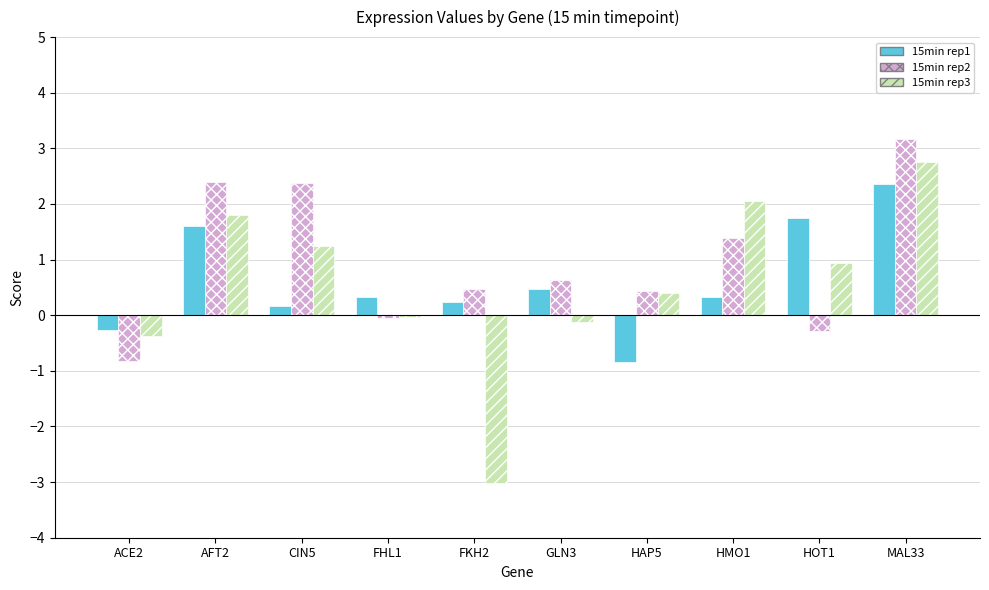

What is the greatest value displayed?

3.2